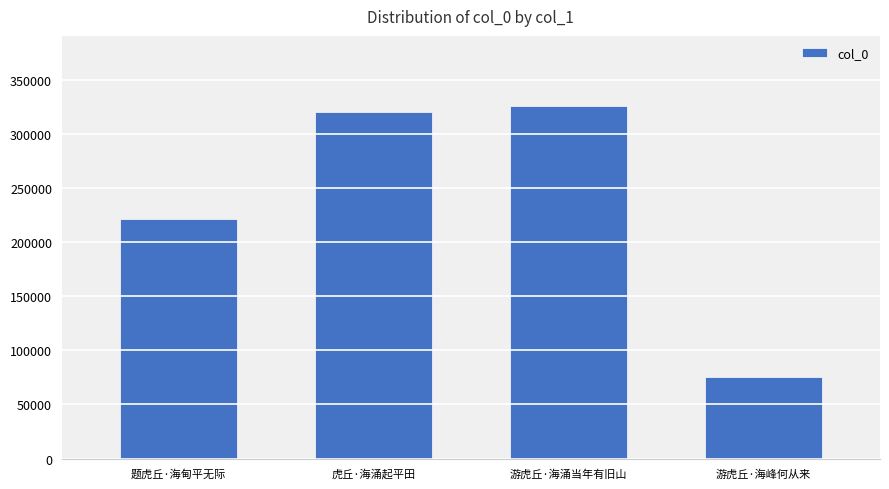

Reading right to left, list all the values displayed in this chart.

75643	325983	320944	221933